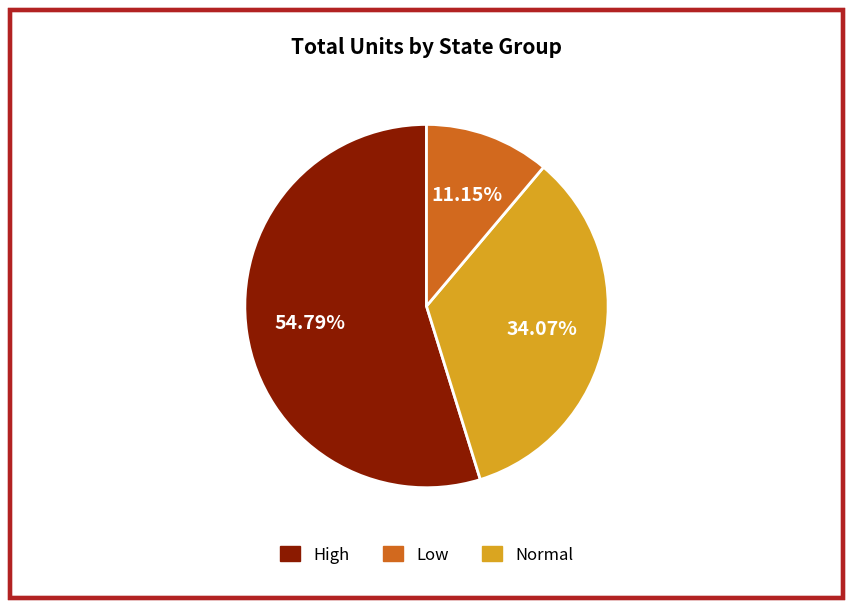

Is there any slice that represents more than half of the pie?

Yes